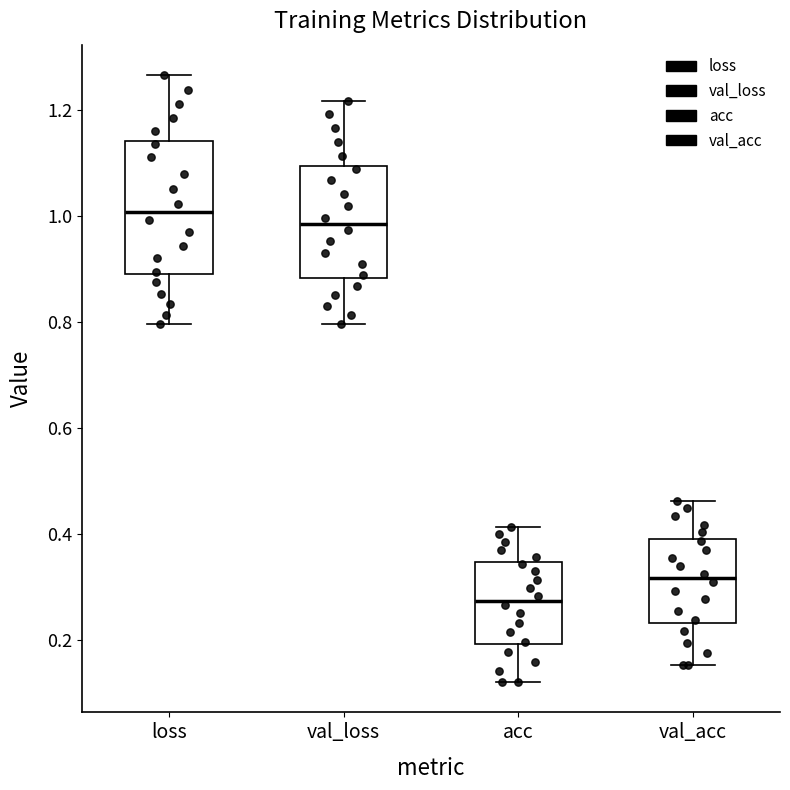

Comparing the boxes themselves (not the whiskers), which one is the tallest?

loss